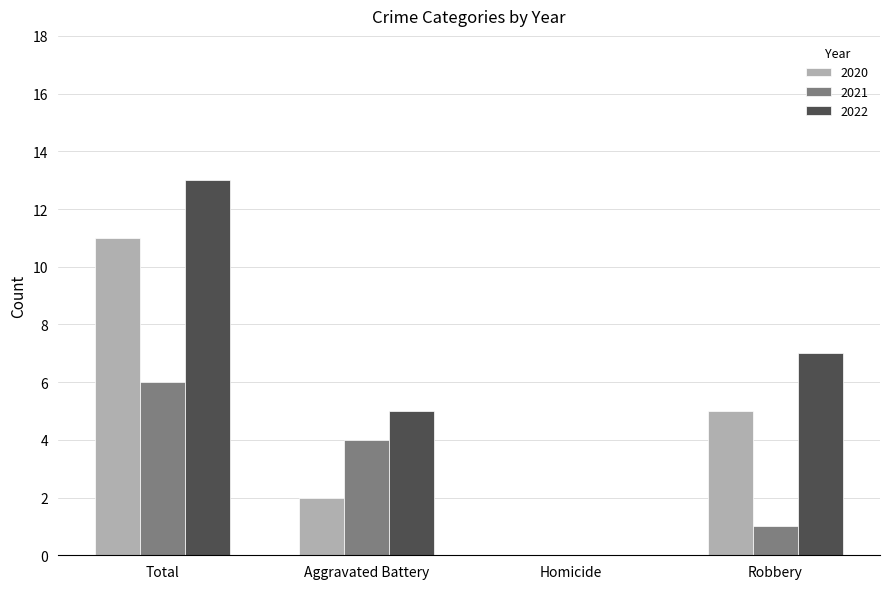

Is the value of 2020 at Homicide greater than the value of 2021 at Robbery?

No